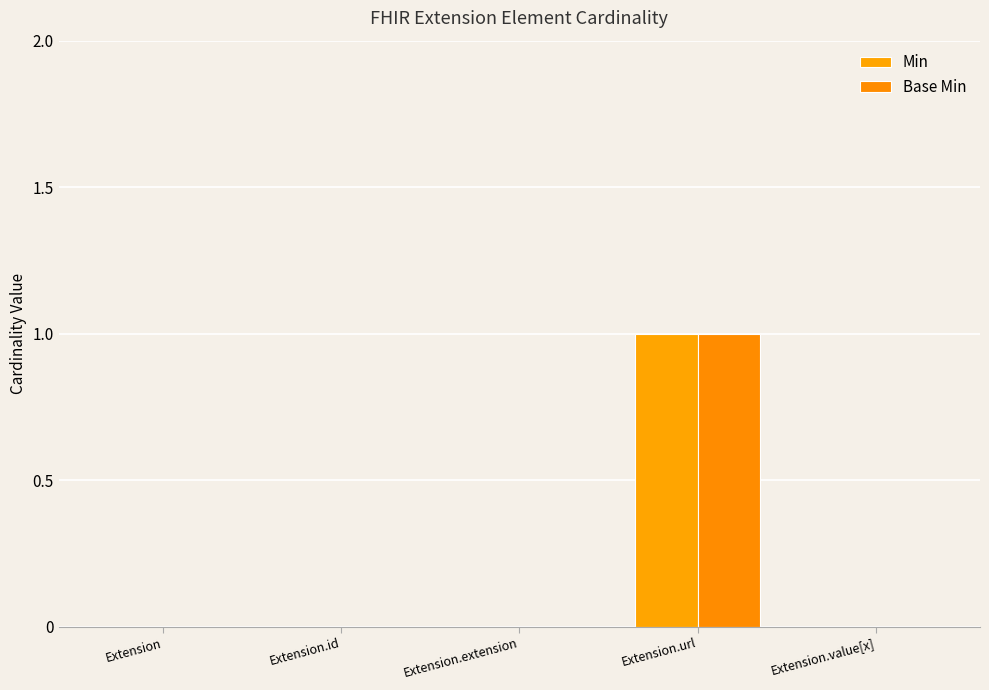

Is it true that Min equals 0 at Extension.id?

True